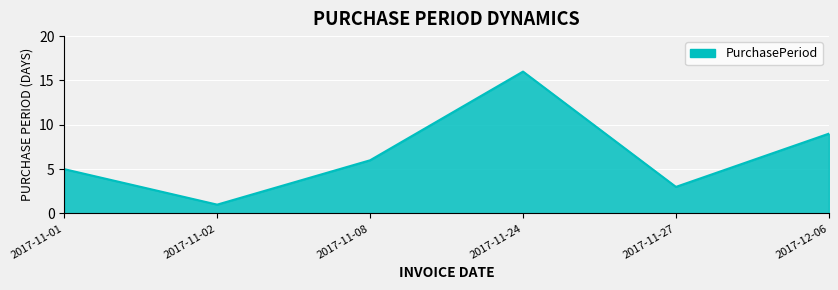

What position from the right is 2017-11-02?

5